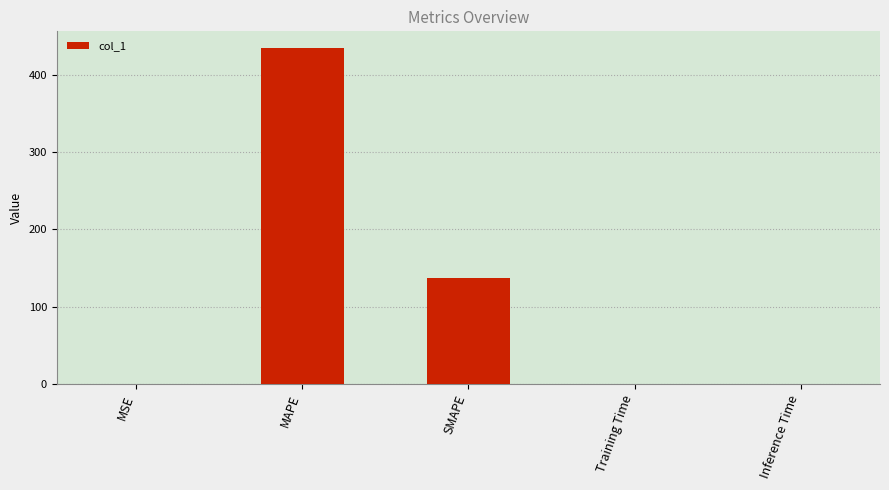

What is the greatest value displayed?

434.1